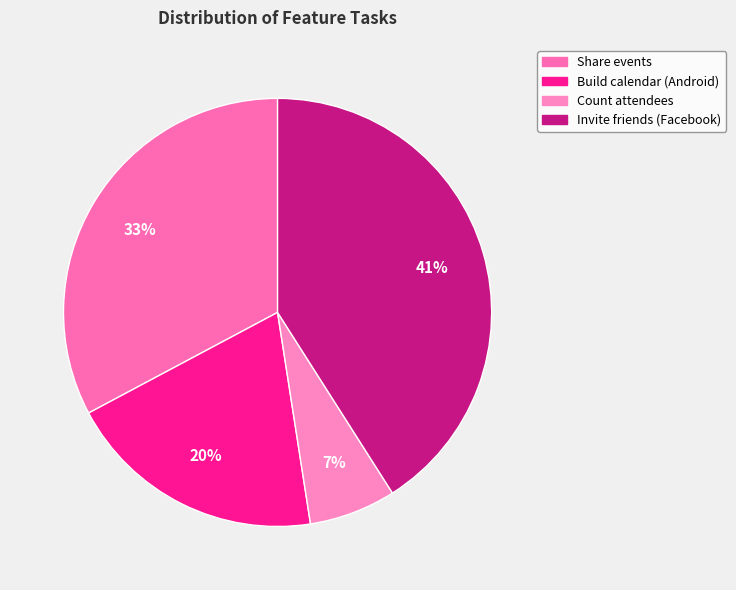

How many segments does this pie chart have?

4